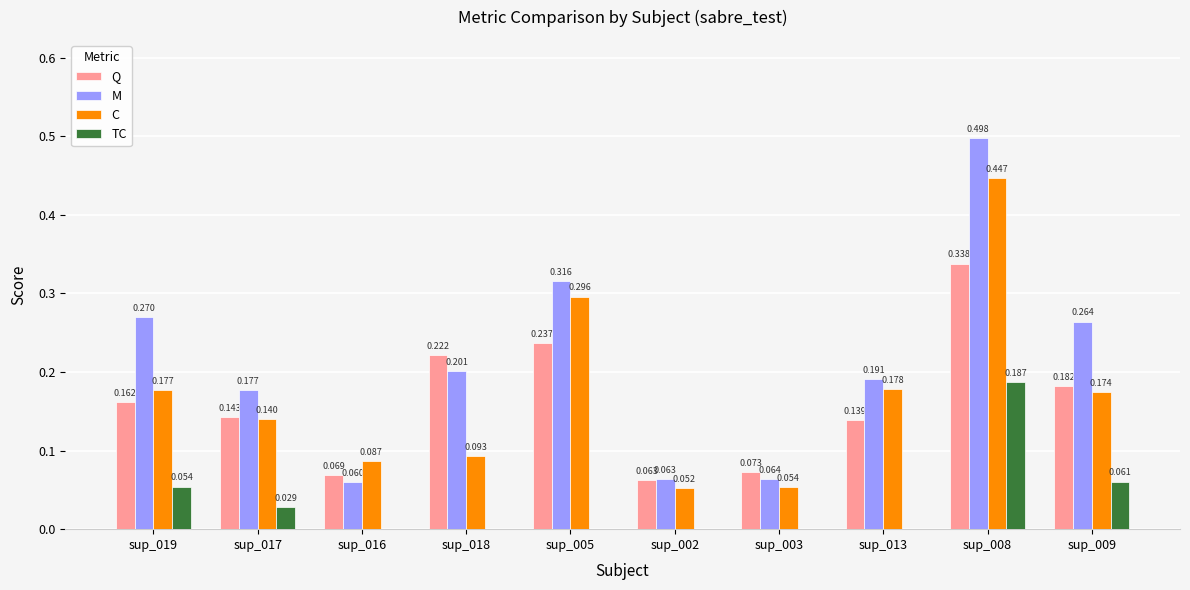

How many groups of bars are there?

10